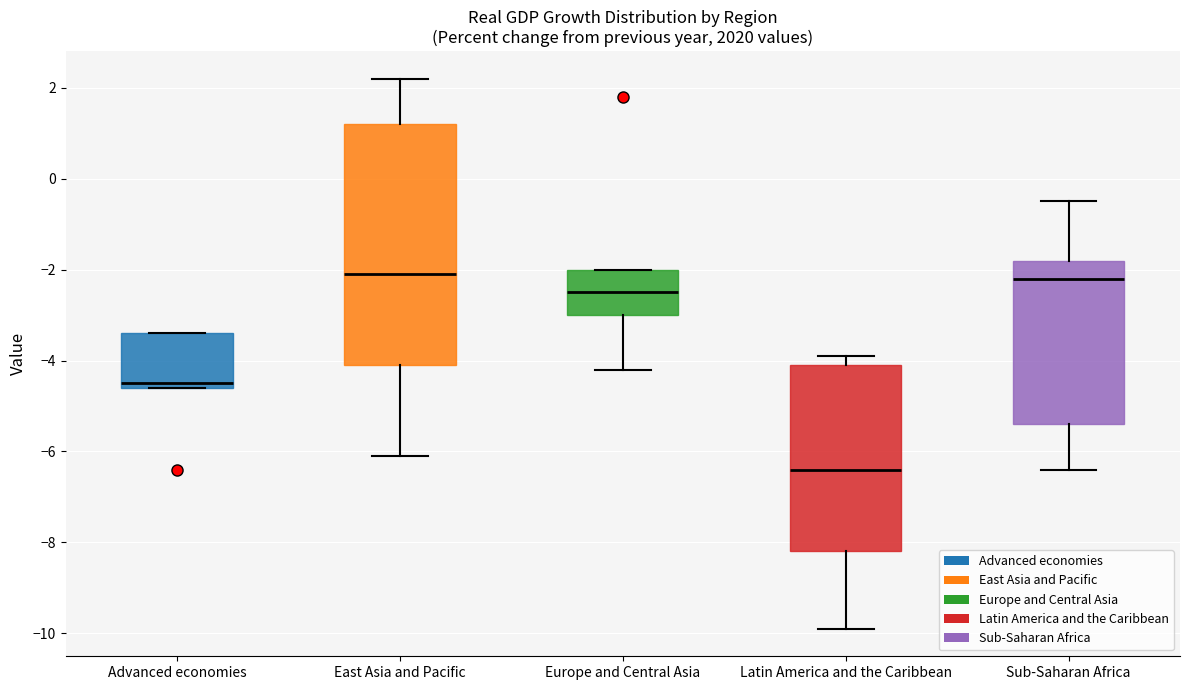

Reading left to right, read every box against the y-axis: the position of its median line, the range the box covers, and the ends of its whiskers. The values are not printed on the chart, so give them approximately, as read against the axis.

Advanced economies: median -4.4, box -4.6 to -3.4, whiskers -4.6 to -3.4
East Asia and Pacific: median -2.0, box -4.0 to 1.2, whiskers -6.0 to 2.2
Europe and Central Asia: median -2.4, box -3.0 to -2.0, whiskers -4.2 to -2.0
Latin America and the Caribbean: median -6.4, box -8.2 to -4.0, whiskers -9.8 to -3.8
Sub-Saharan Africa: median -2.2, box -5.4 to -1.8, whiskers -6.4 to -0.4